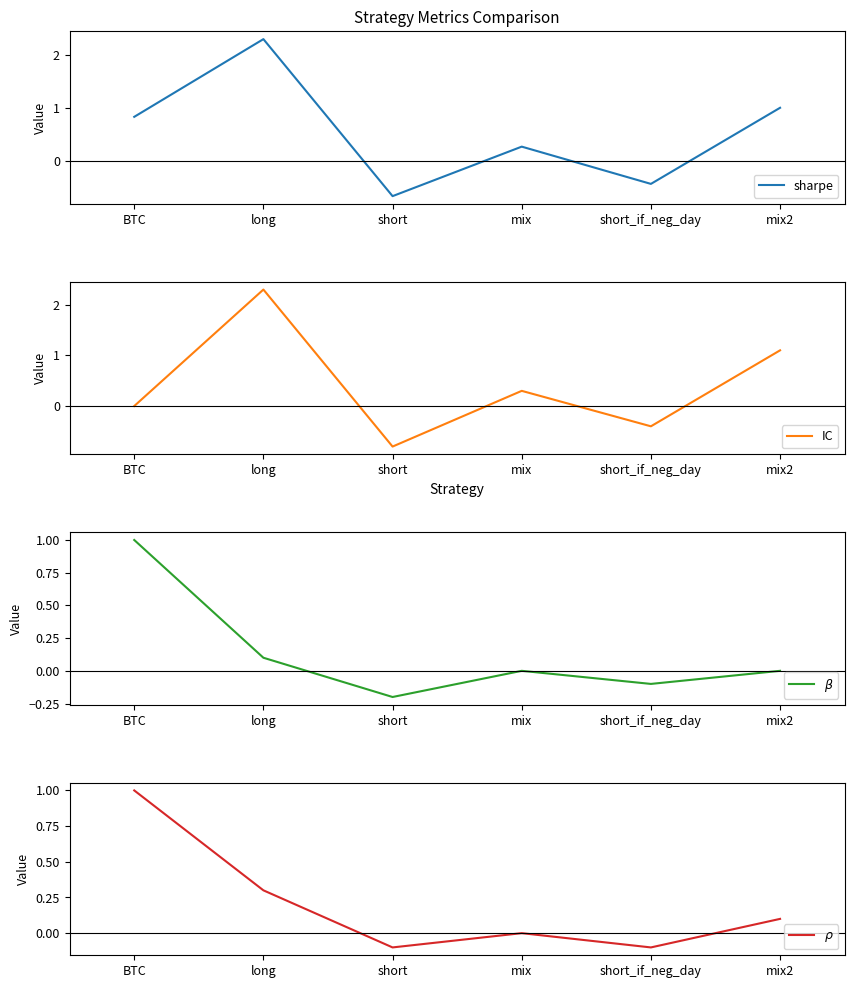

What is the difference between the sharpe values at long and short_if_neg_day?

2.7